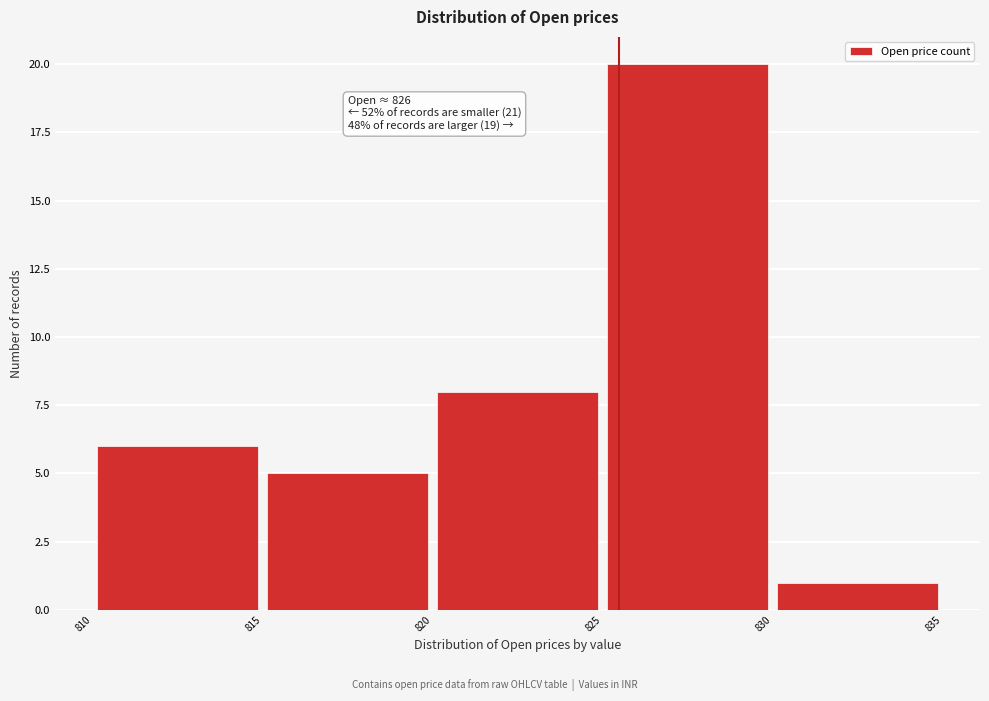

Over which range of the x-axis is the bar tallest?

825 to 830